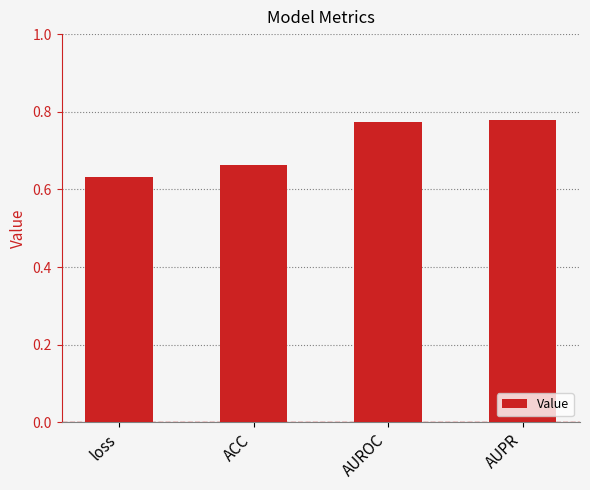

The value at ACC is 0.3. True or false?

False